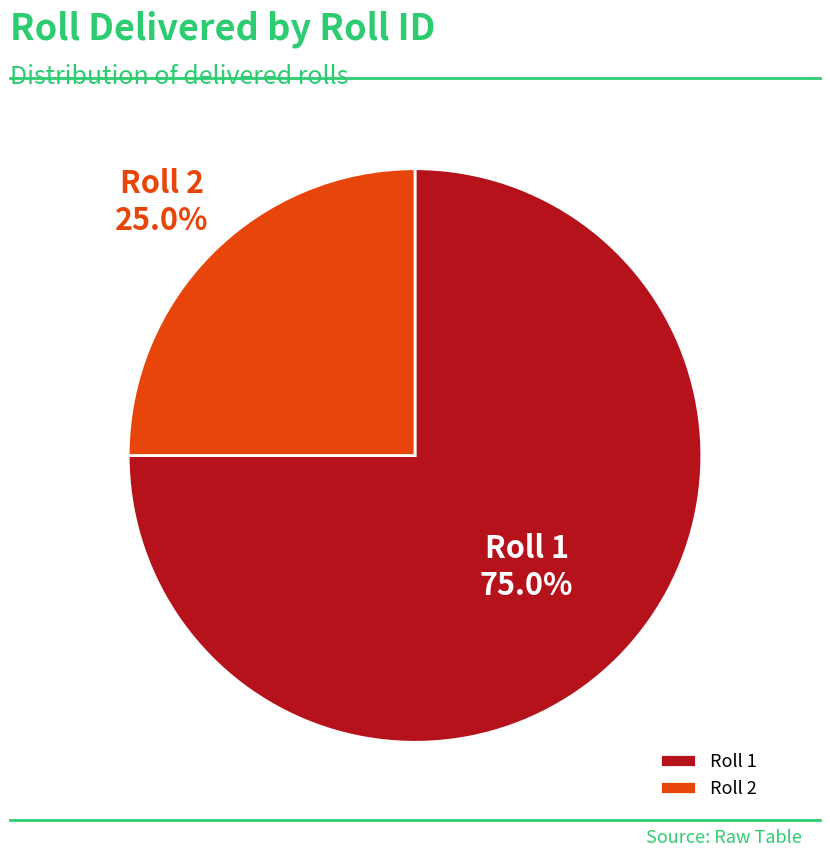

What is the ratio of the value at Roll 2 to the value at Roll 1?

0.3